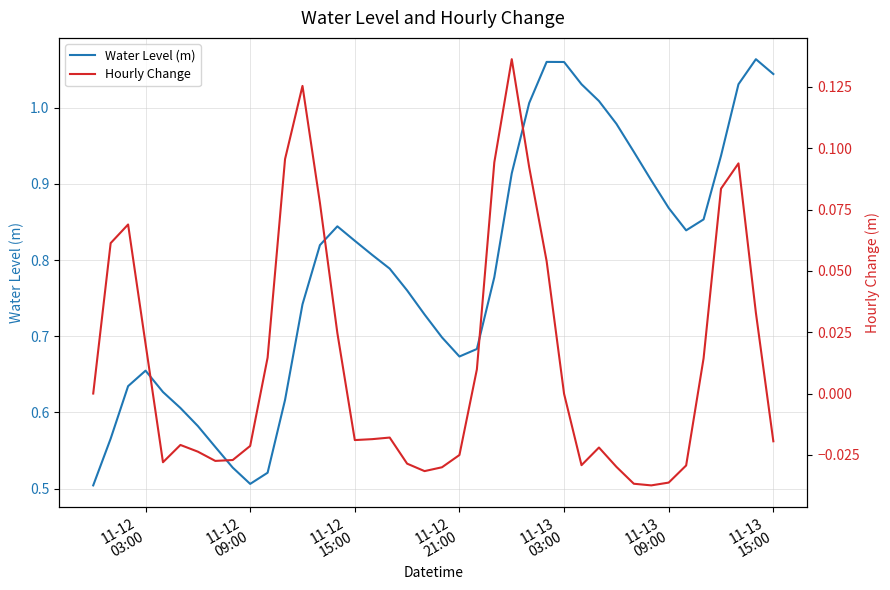

Reading left to right, extract all data points from this chart.

Water Level (m): 0.5	0.6	0.6	0.7	0.6	0.6	0.6	0.6	0.5	0.5	0.5	0.6	0.7	0.8	0.8	0.8	0.8	0.8	0.8	0.7	0.7	0.7	0.7	0.8	0.9	1.0	1.1	1.1	1.0	1.0	1.0	0.9	0.9	0.9	0.8	0.9	0.9	1.0	1.1	1.0
Hourly Change: 0.0	0.1	0.1	0.0	-0.0	-0.0	-0.0	-0.0	-0.0	-0.0	0.0	0.1	0.1	0.1	0.0	-0.0	-0.0	-0.0	-0.0	-0.0	-0.0	-0.0	0.0	0.1	0.1	0.1	0.1	-0.0	-0.0	-0.0	-0.0	-0.0	-0.0	-0.0	-0.0	0.0	0.1	0.1	0.0	-0.0